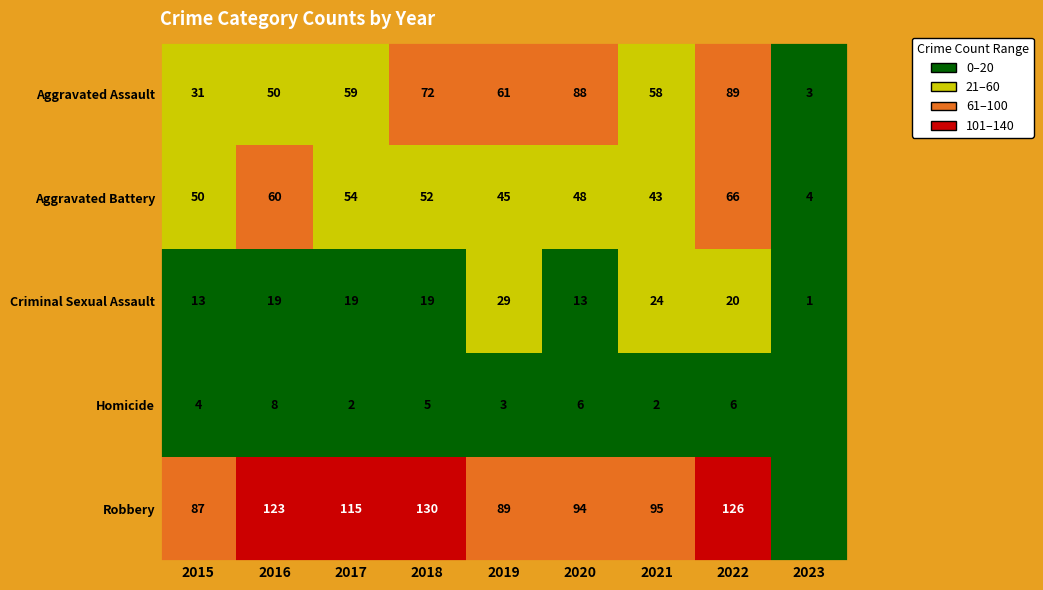

Rank the categories by Criminal Sexual Assault value from highest to lowest.

2019, 2021, 2022, 2016, 2017, 2018, 2015, 2020, 2023